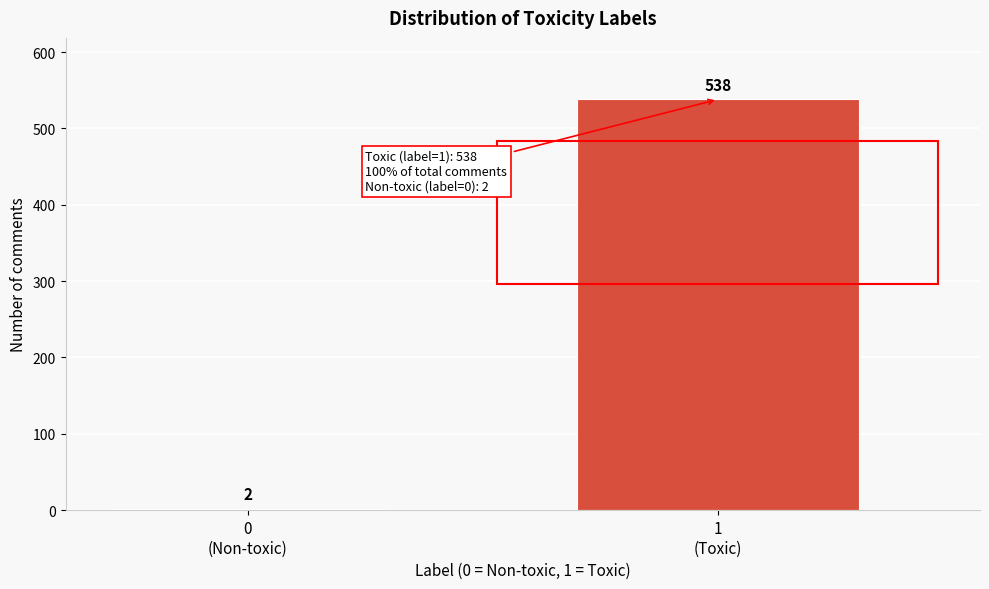

Reading left to right, transcribe all the data shown in this chart.

2	538